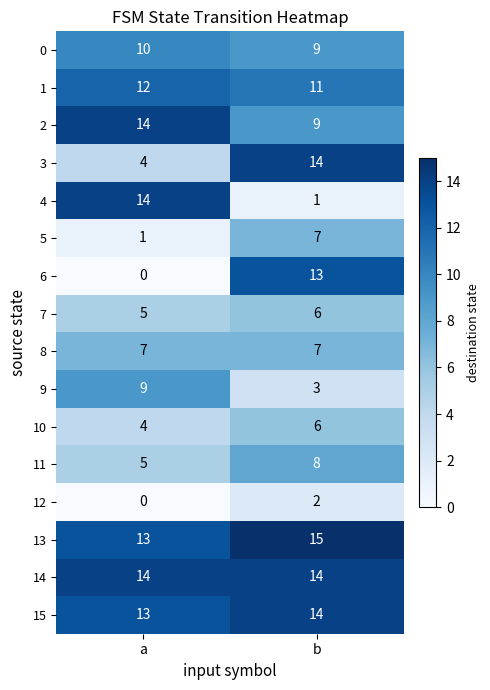

At which label is 15 closest to 13?

a